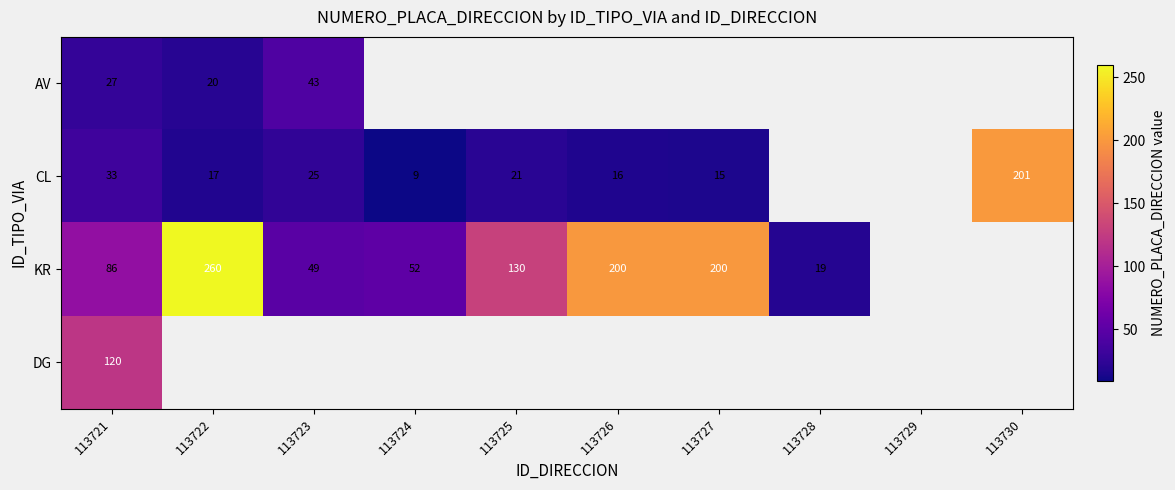

Is it true that CL equals 201 at 113730?

True